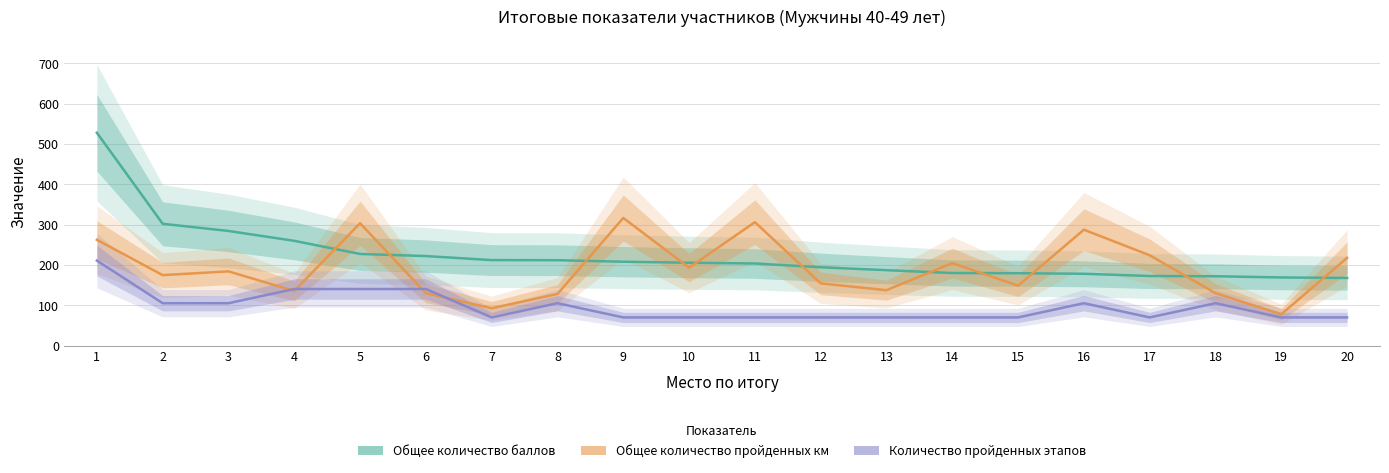

Rank the categories by Количество пройденных этапов (scaled) value from highest to lowest.

1, 4, 5, 6, 2, 3, 8, 16, 18, 7, 9, 10, 11, 12, 13, 14, 15, 17, 19, 20